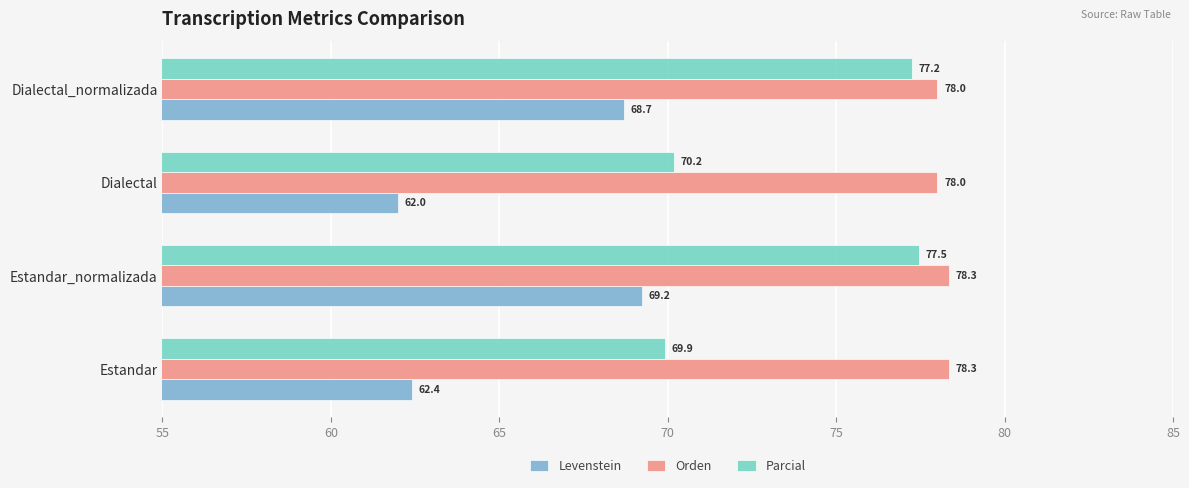

What is the total value across all series at Estandar_normalizada?

225.0